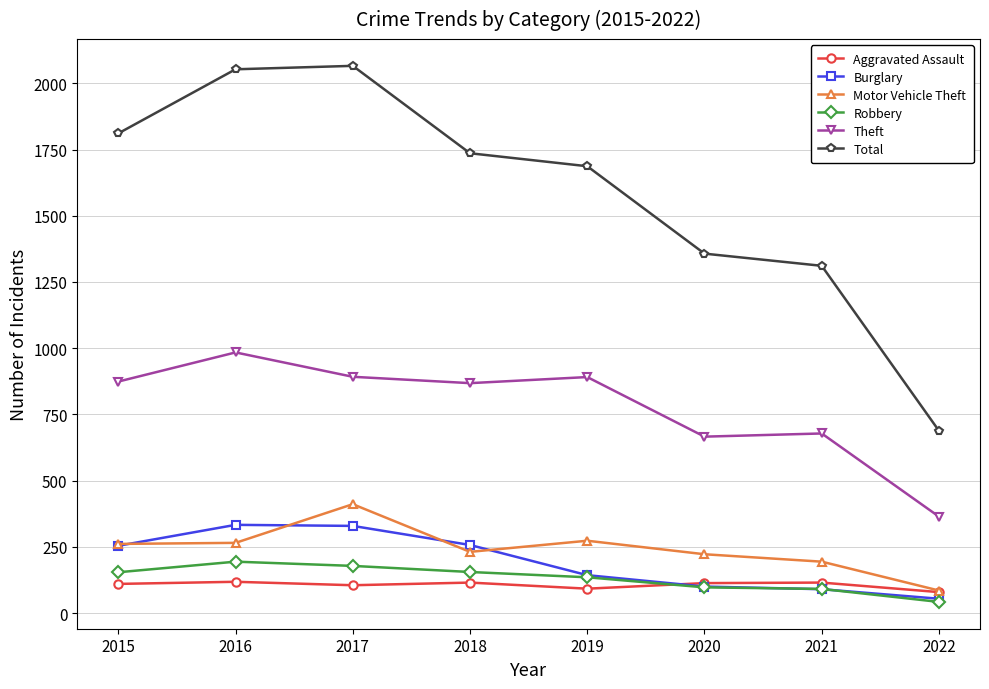

At which label does Motor Vehicle Theft reach its minimum?

2022